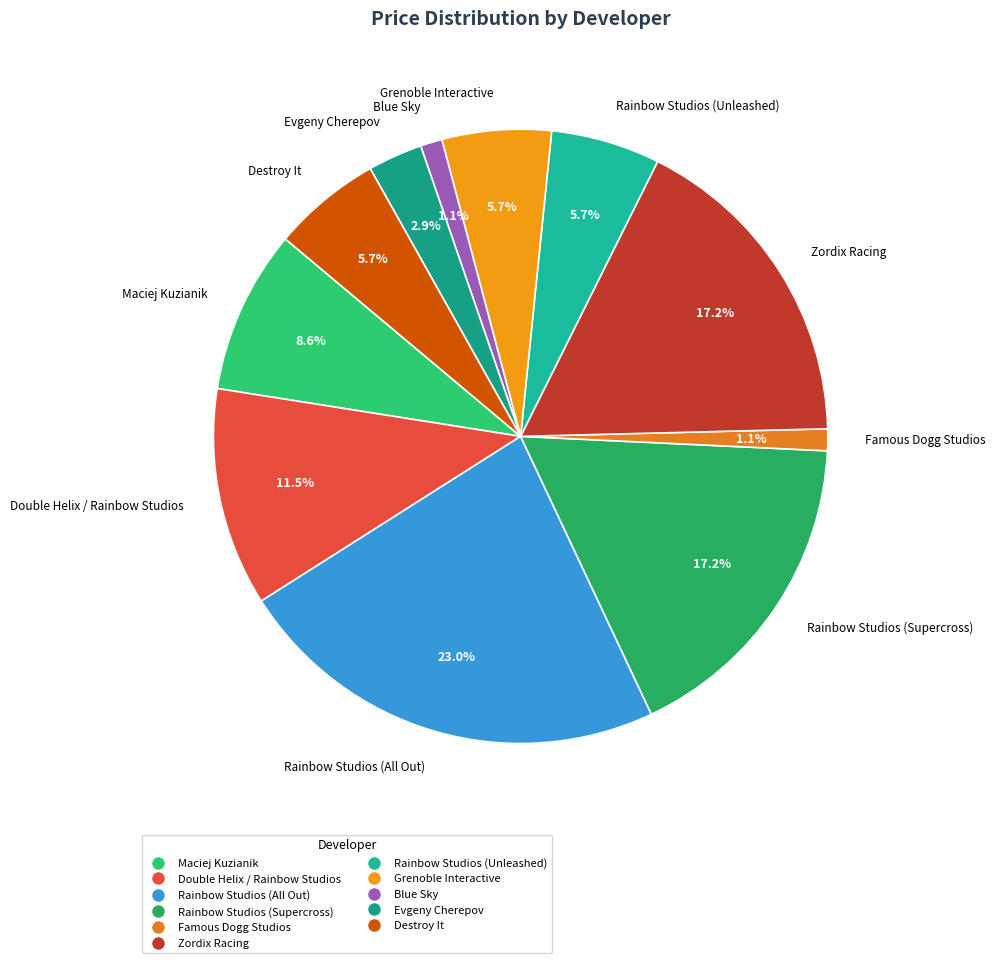

How many segments does this pie chart have?

11